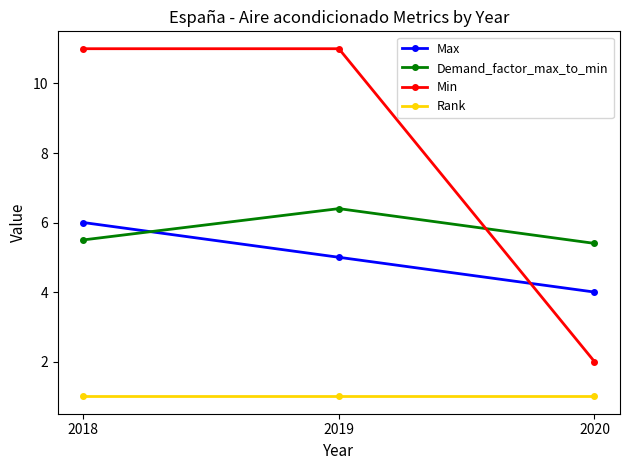

What is the sum of all Demand_factor_max_to_min values?

17.3